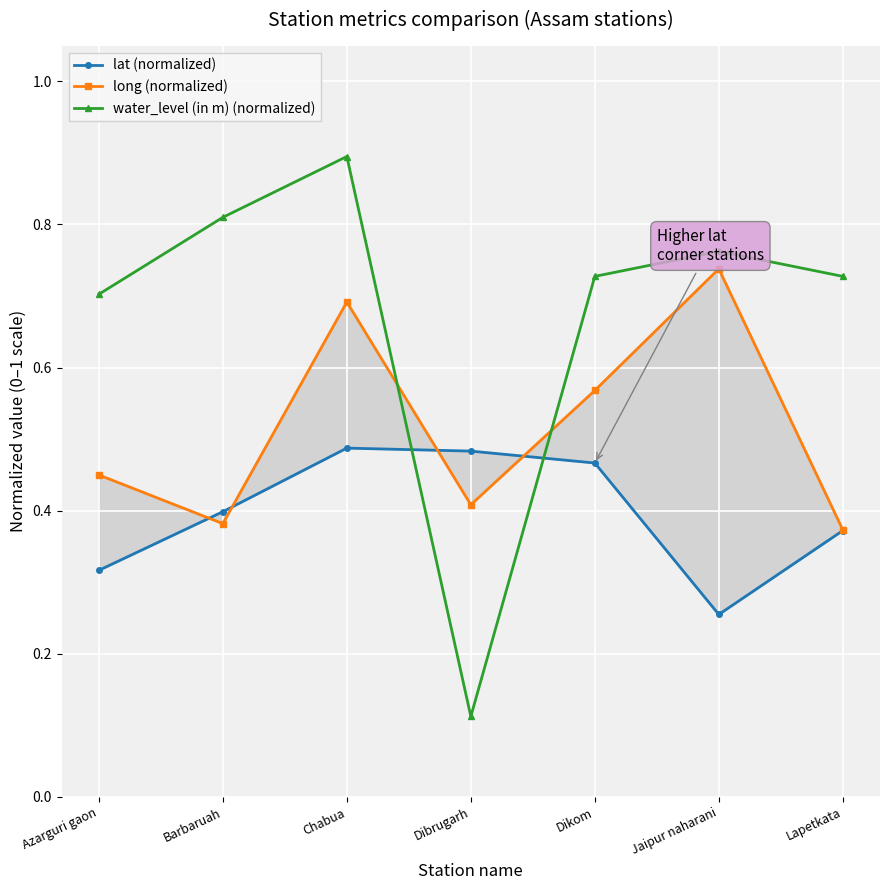

What is the spread (max minus min) of values at Lapetkata?

0.4